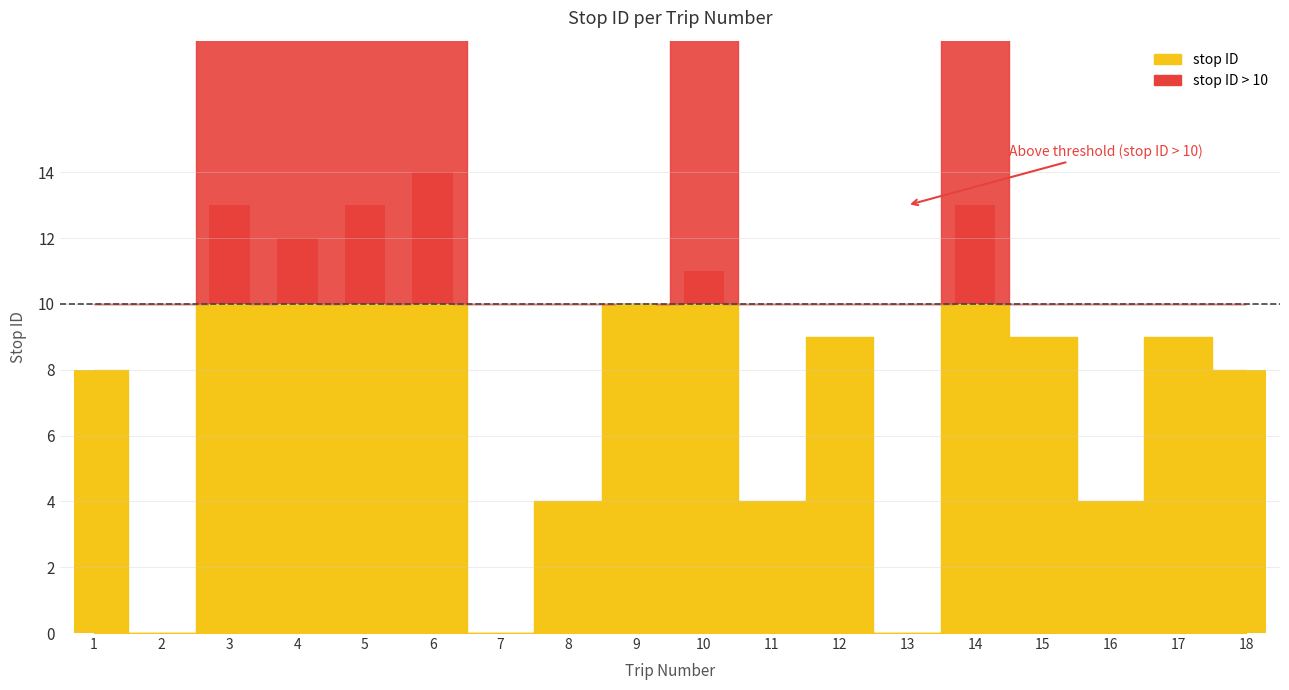

How many data points does each series have?

18